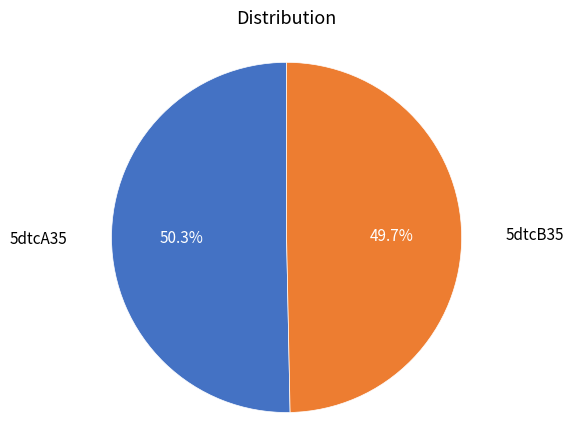

Is there a majority slice in this chart?

Yes